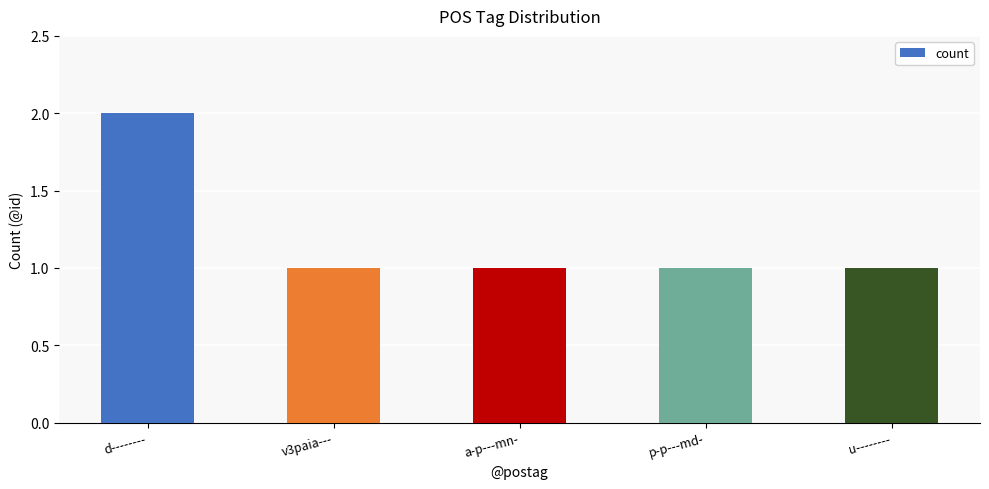

Is it true that the value at a-p---mn- is 0?

False